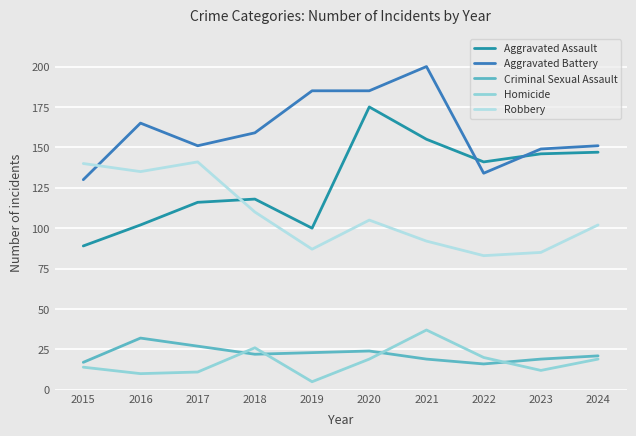

What is the lowest value of the Homicide series?

5